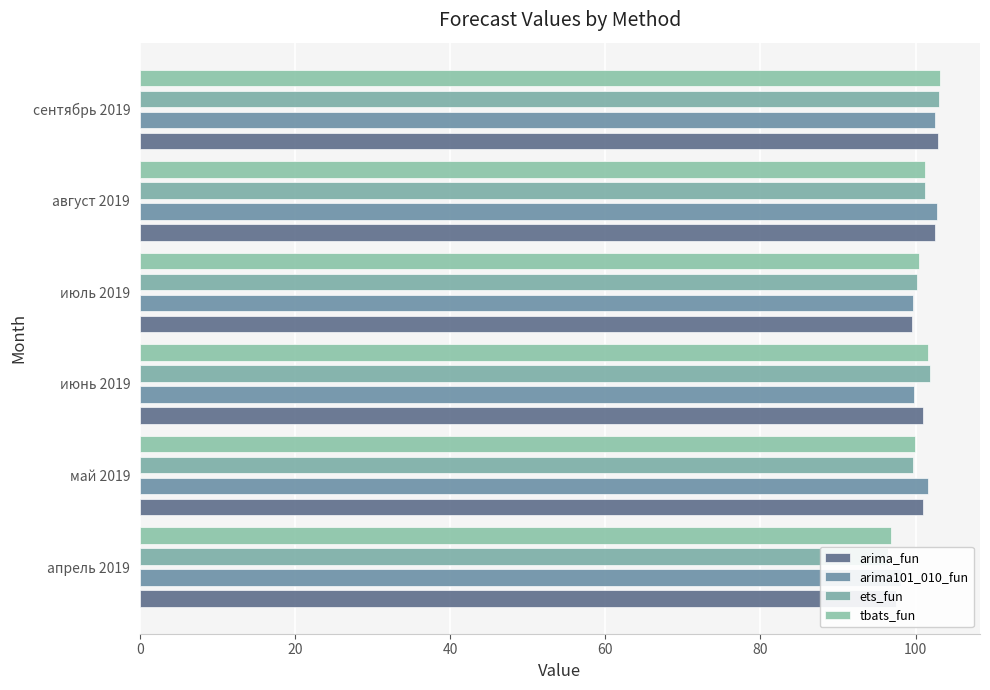

What is the greatest value displayed?

103.1